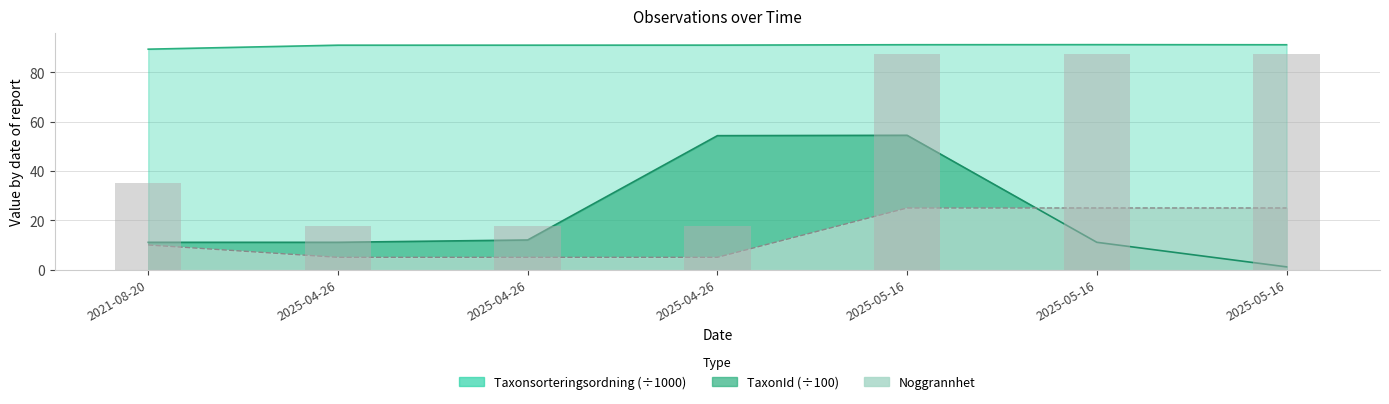

Are the bars grouped side by side (vs. stacked)?

Yes